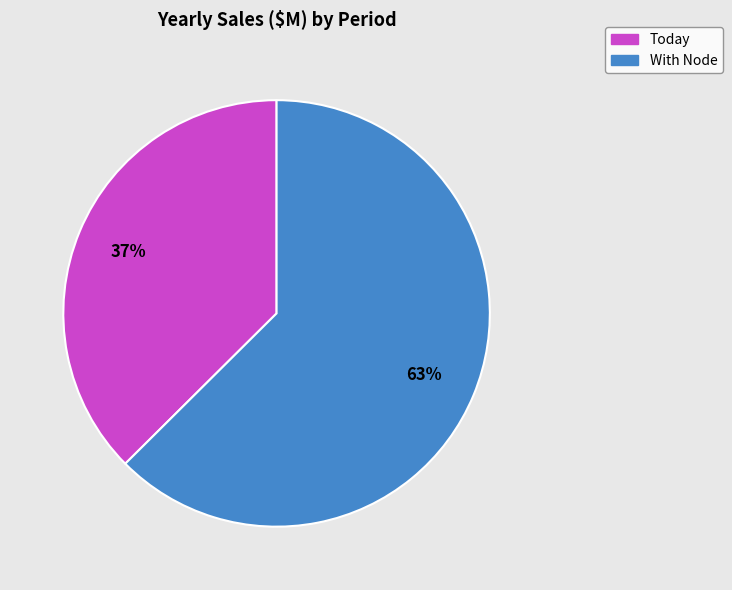

What is the largest slice in the pie chart?

With Node